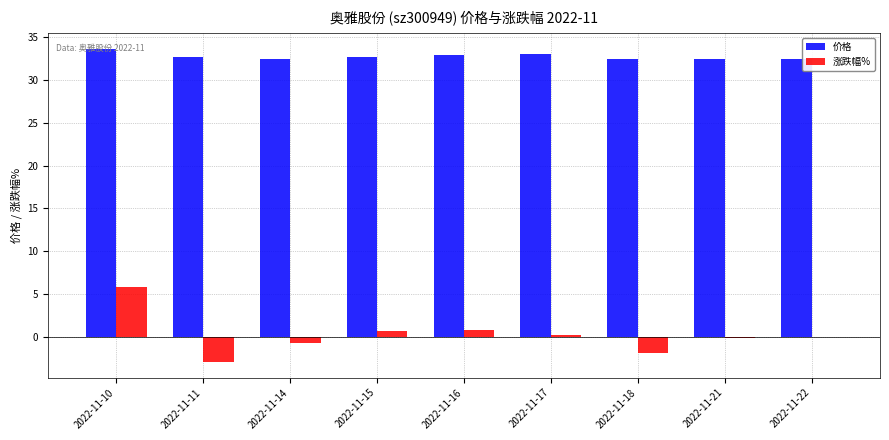

What is the difference between the 涨跌幅% values at 2022-11-16 and 2022-11-10?

5.0